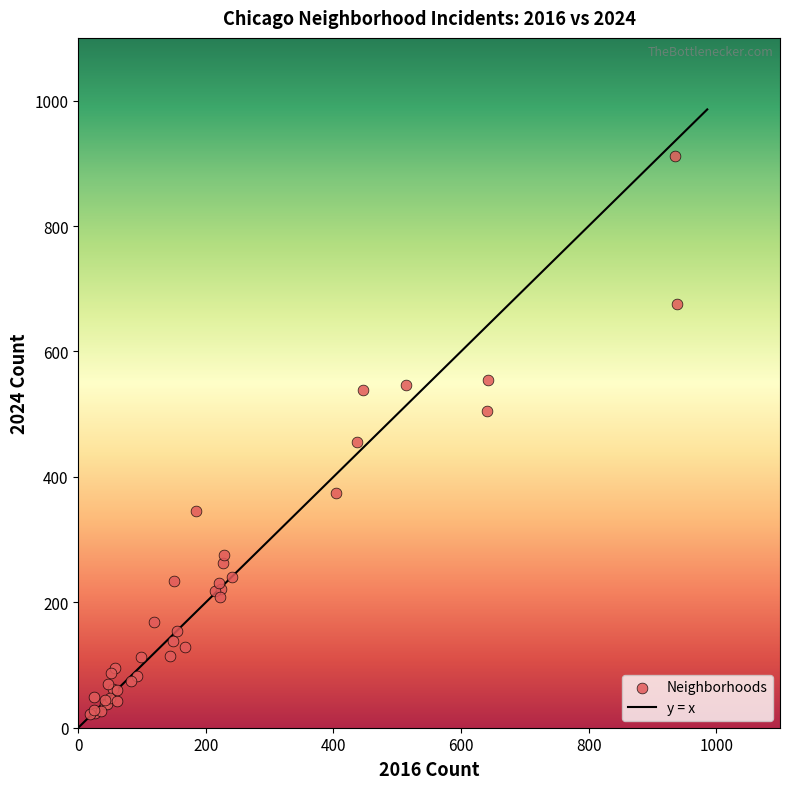

What Y value in the scatter plot is closest to 466?

455